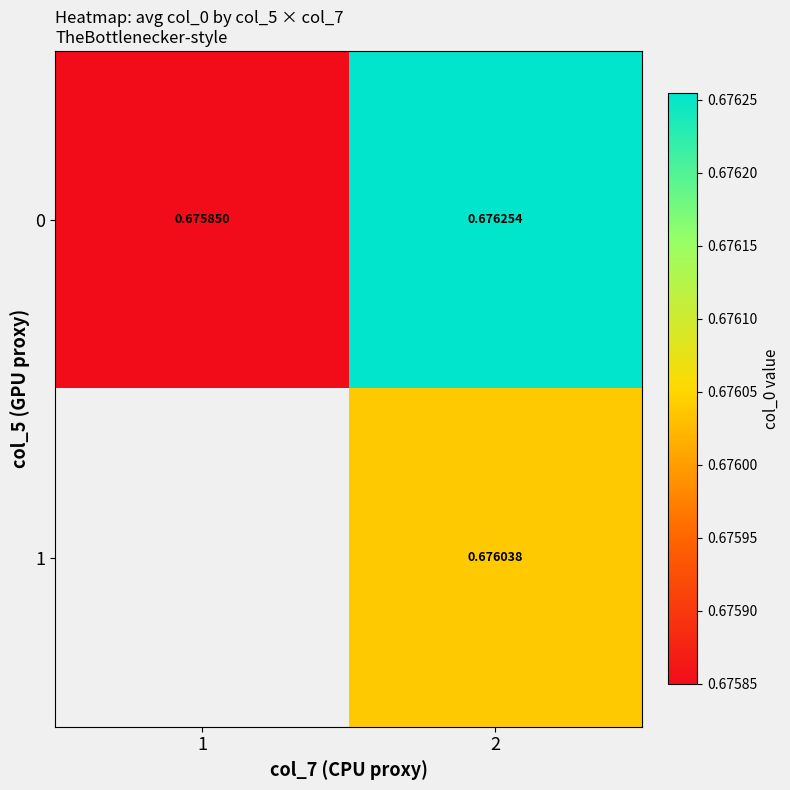

Is the value of 0 at 2 greater than the value of 1 at 2?

Yes